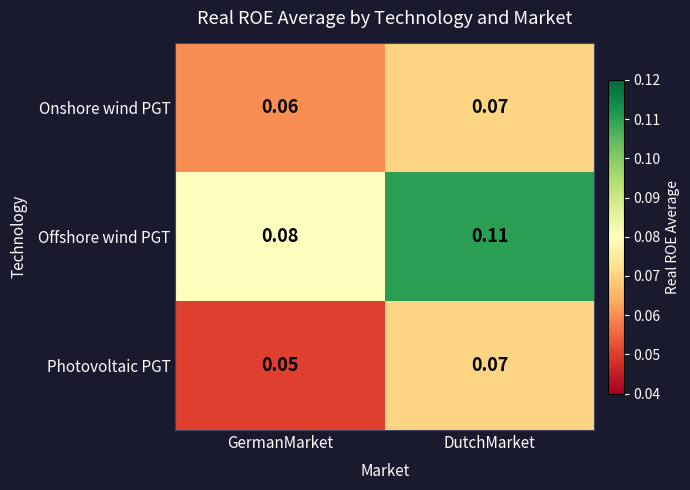

Which series has the largest total across all categories?

Offshore wind PGT